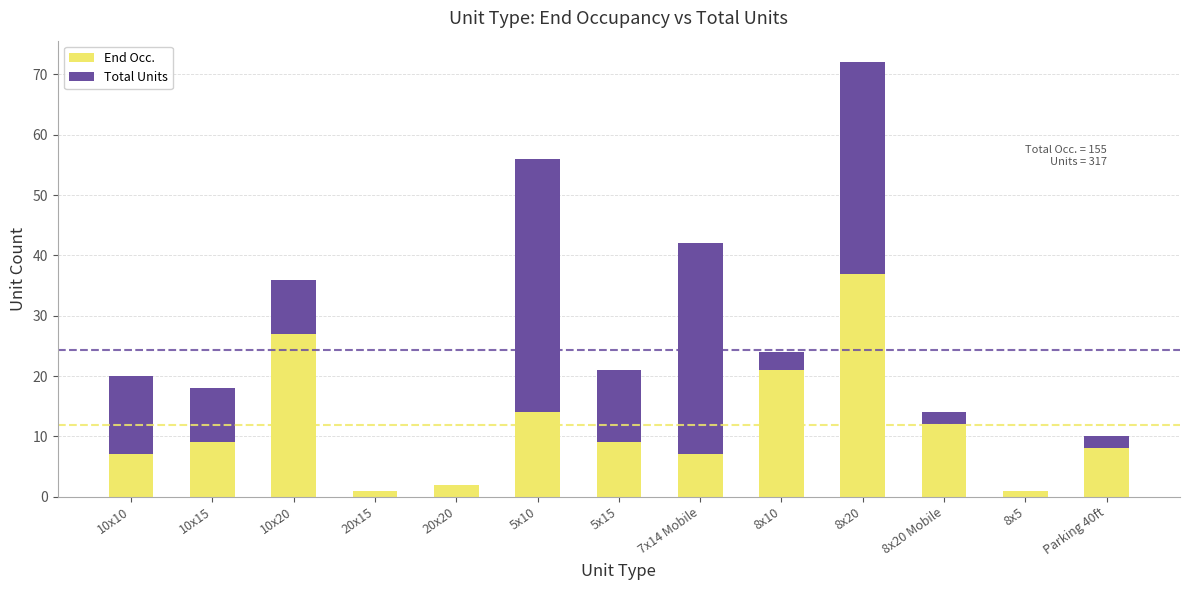

At which label does End Occ. reach its peak?

8x20